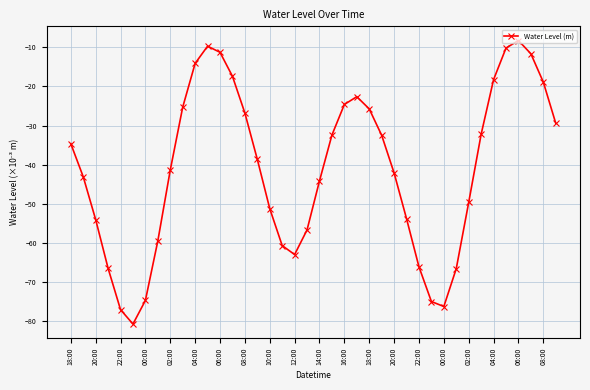

What is the minimum value shown in the chart?

-80.7